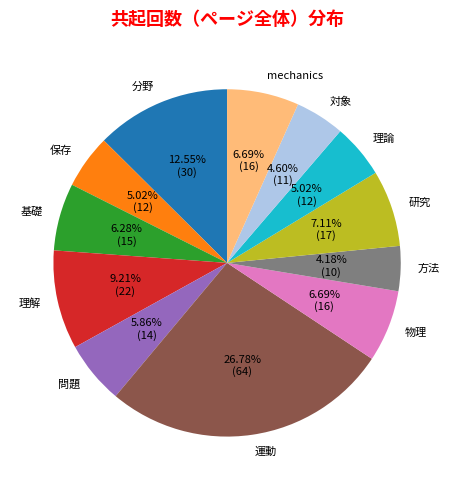

To the nearest percent, what is the average slice percentage?

8%